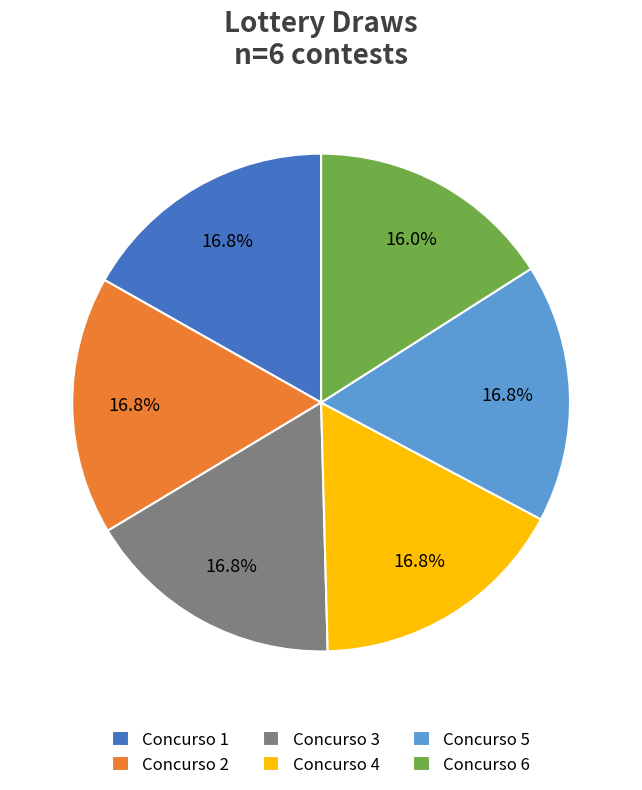

To the nearest percent, what is the average slice percentage?

17%